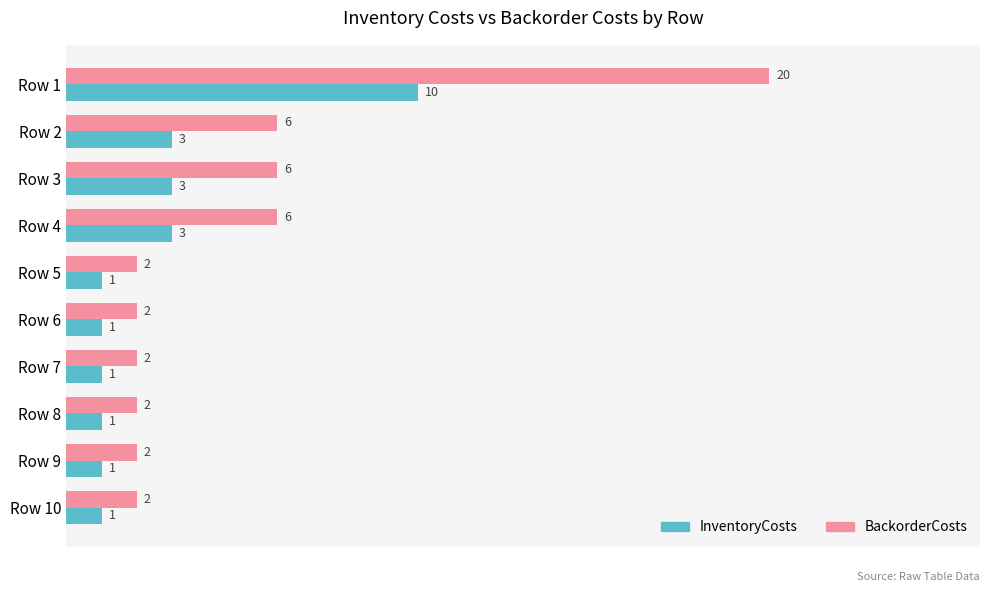

How many distinct data groups are displayed?

2